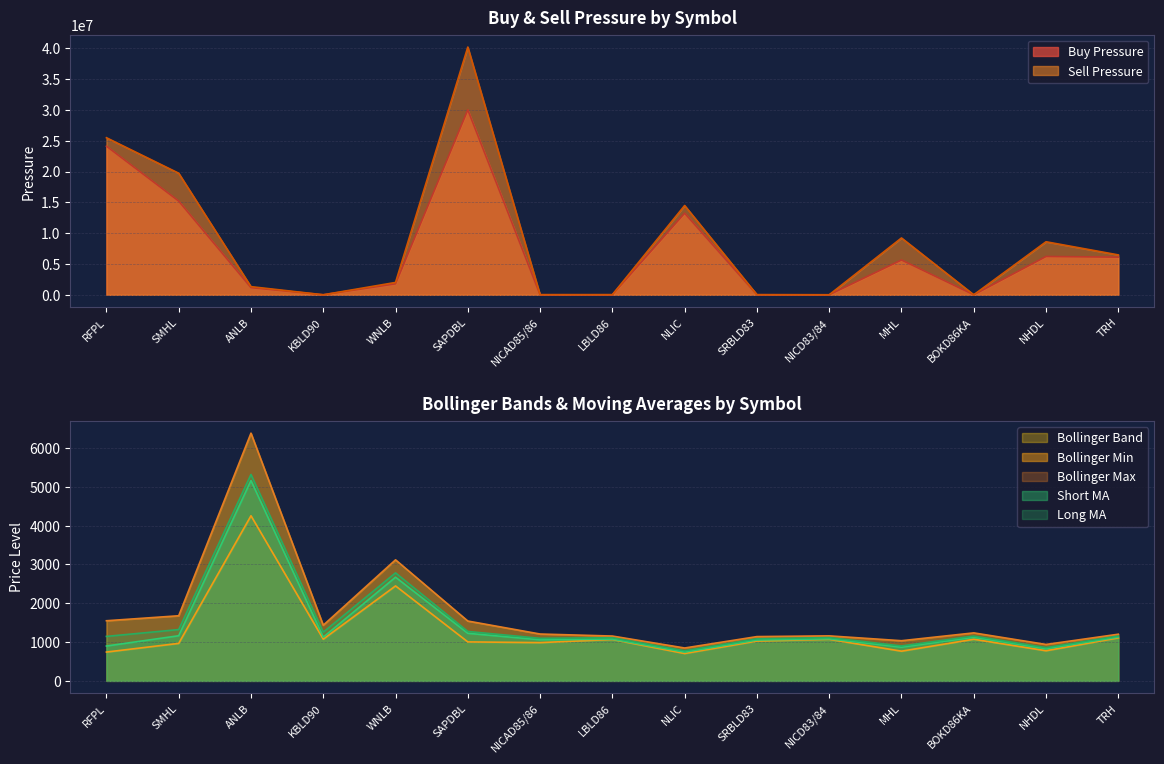

At which category does Long MA reach its first local valley?

KBLD90